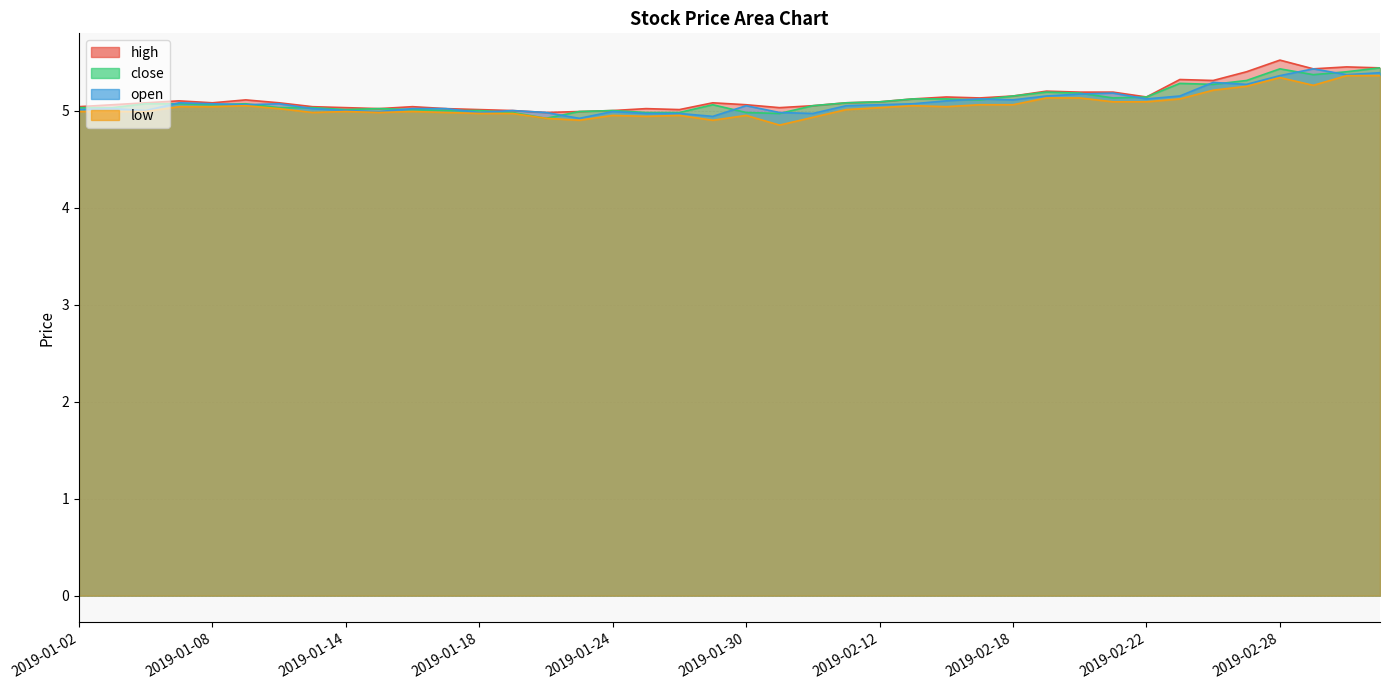

What is the label of the 30th point from the right?

2019-01-16